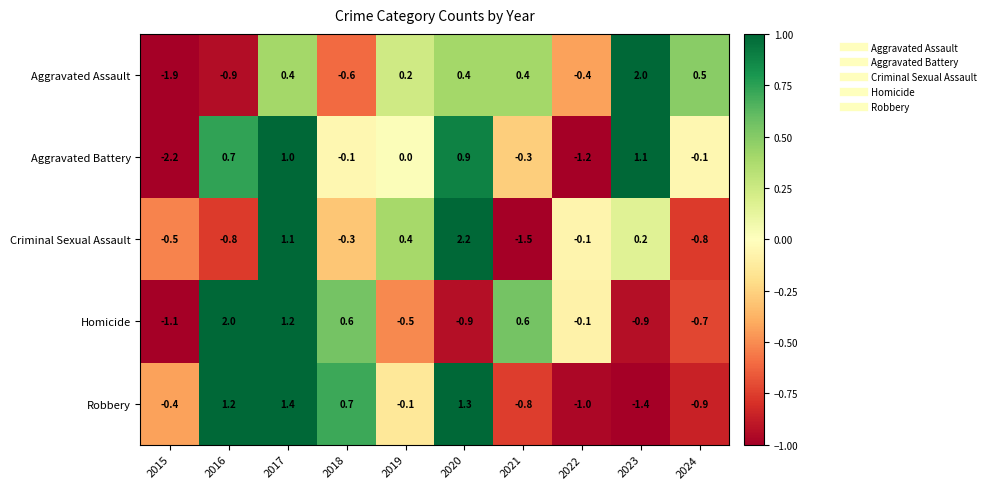

Which series changed the most between 2019 and 2022?

Aggravated Battery